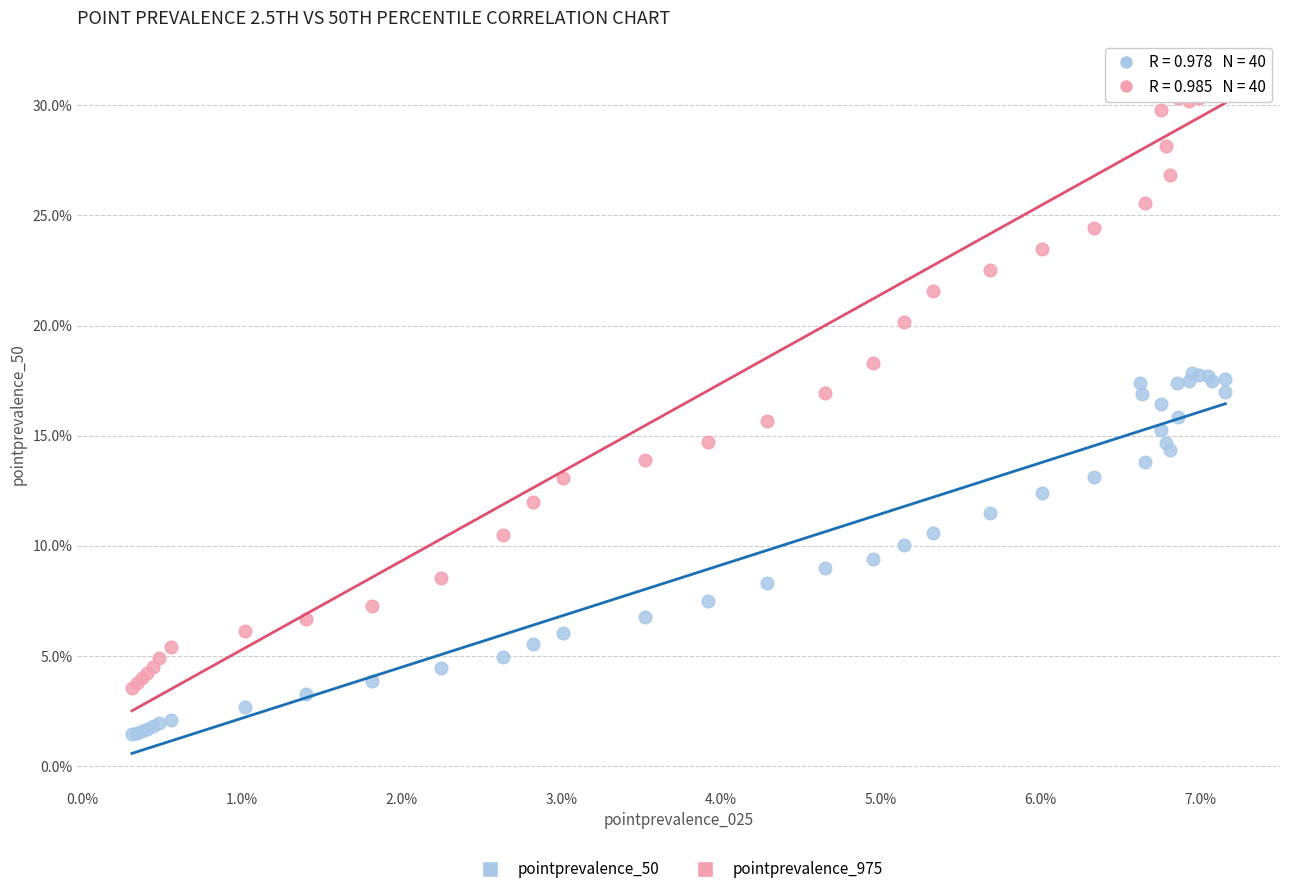

What are all the series names shown in the legend?

pointprevalence_50, pointprevalence_975